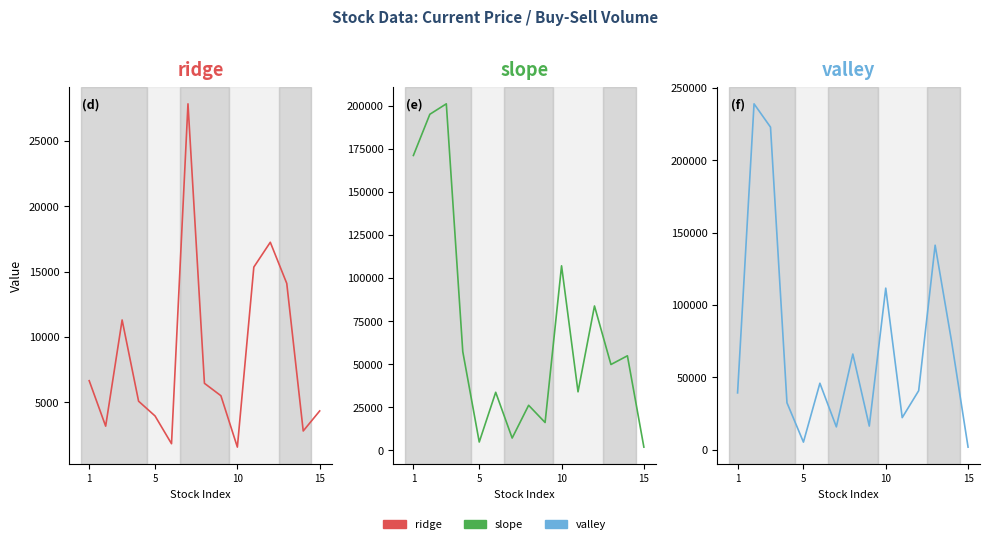

After their last crossing, which series has the higher values: slope or ridge?

ridge